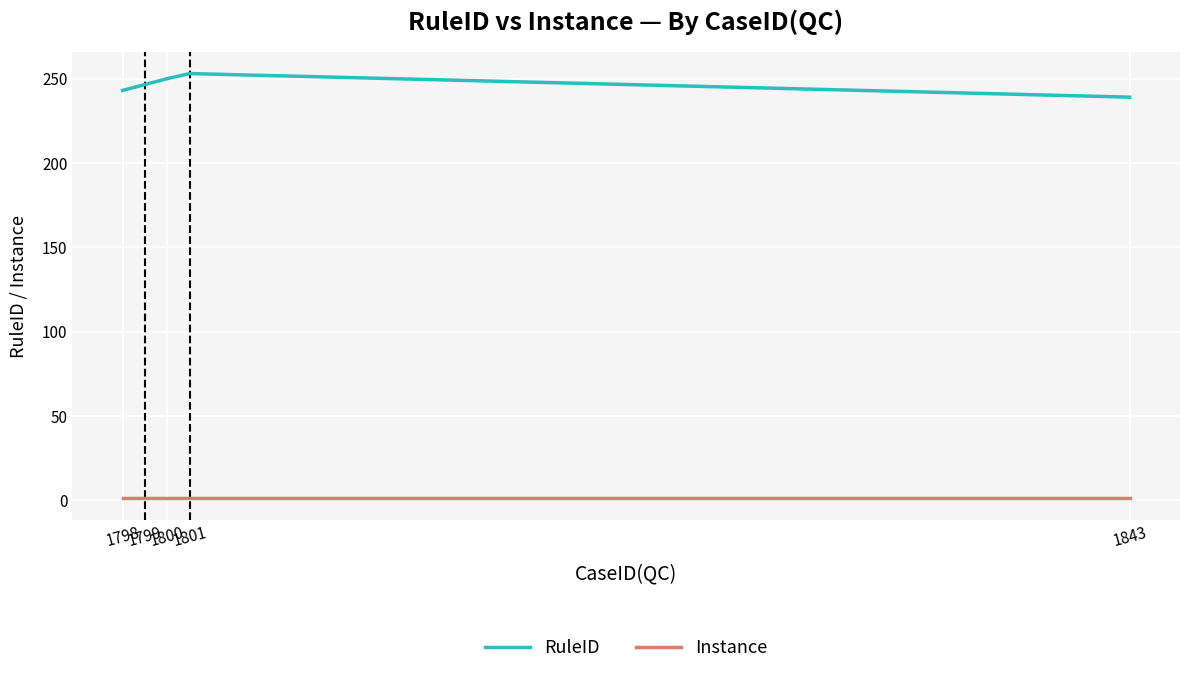

How many interior local peaks does the RuleID series have?

1